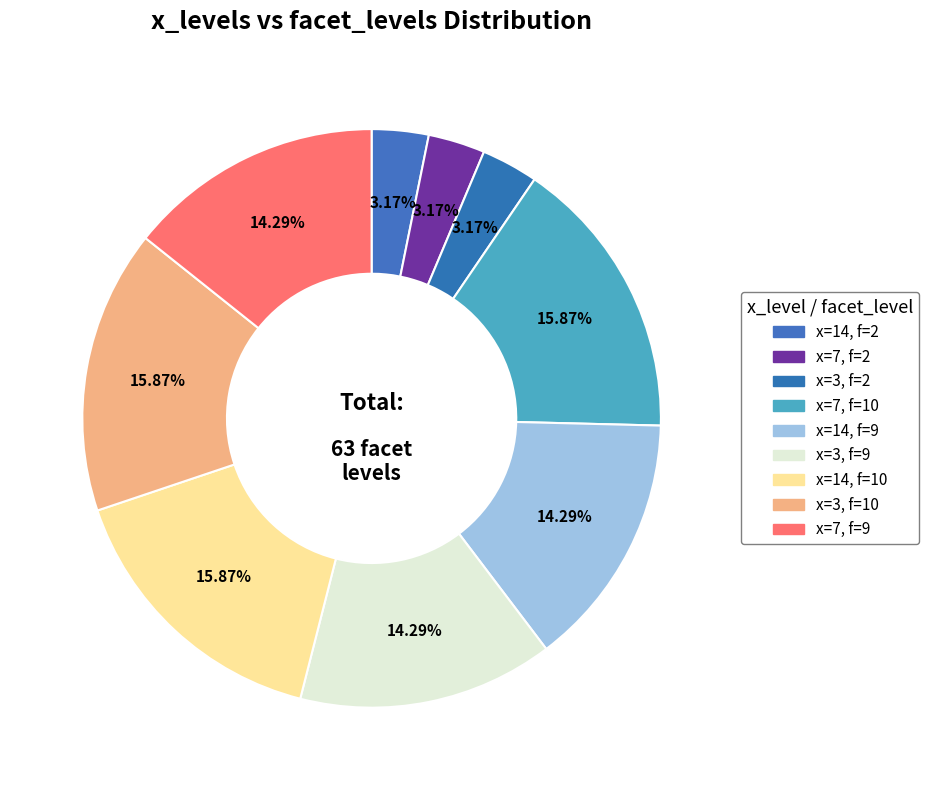

Does any single category account for the majority?

No